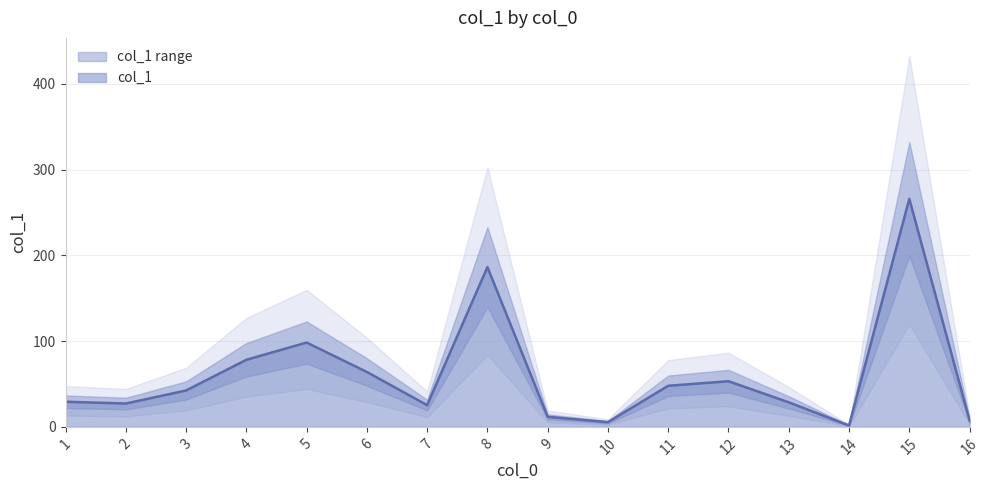

What is the minimum value shown in the chart?

1.6